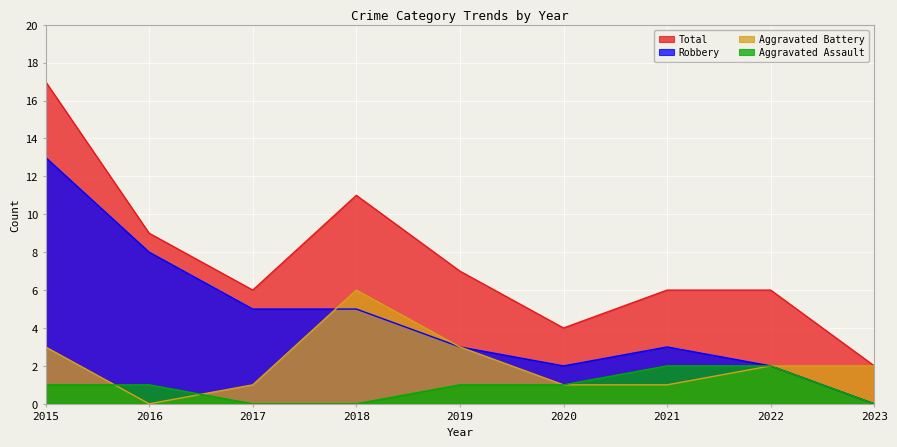

How many interior local peaks does the Aggravated Battery series have?

1